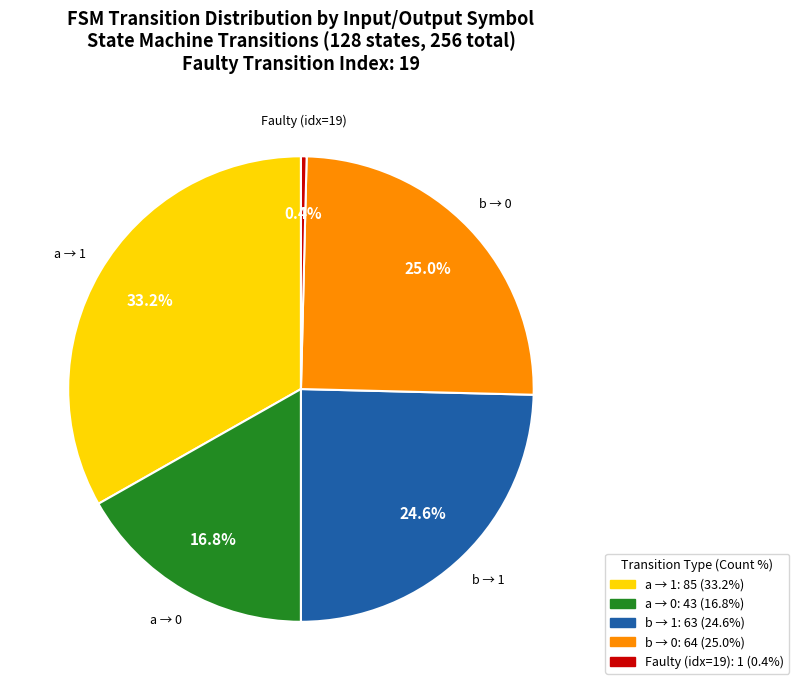

Is there a majority slice in this chart?

No